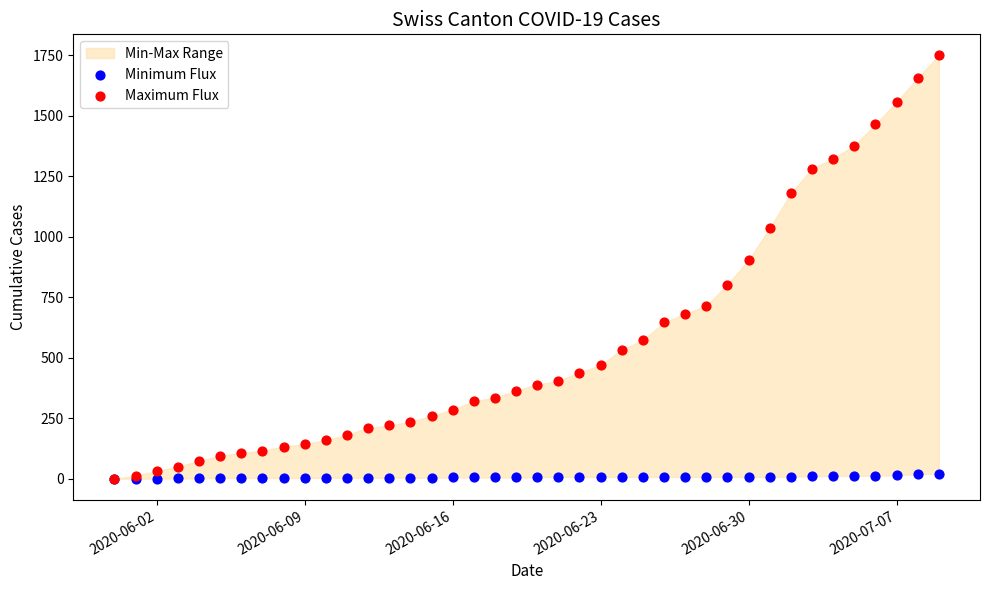

Across all series, what Y value is closest to 875?

904